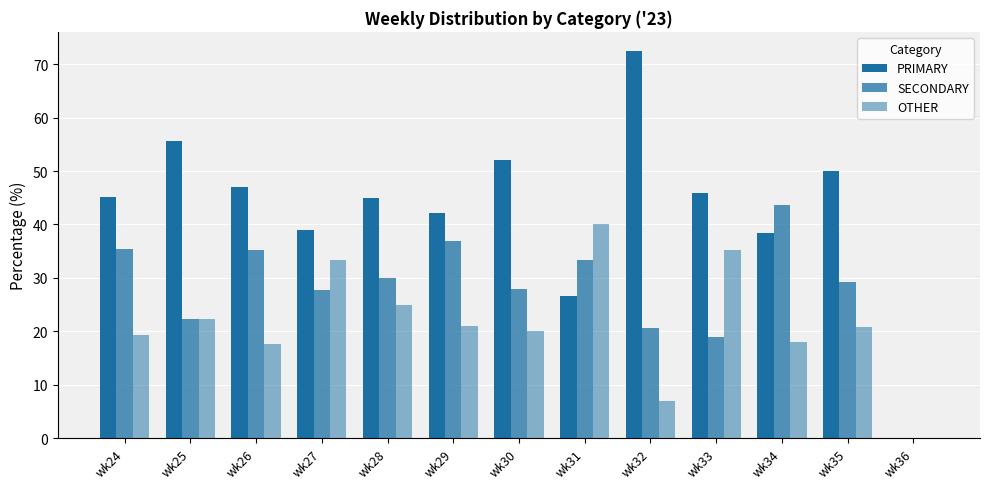

True or false: PRIMARY has a value of 65.5 at wk35.

False